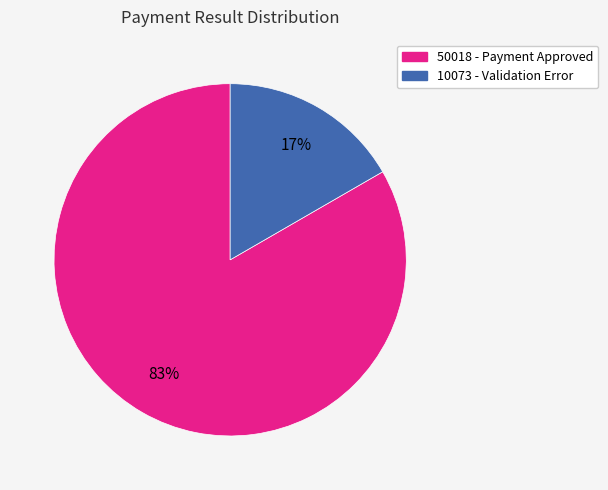

Which category has the smallest portion of the pie?

10073 - Validation Error